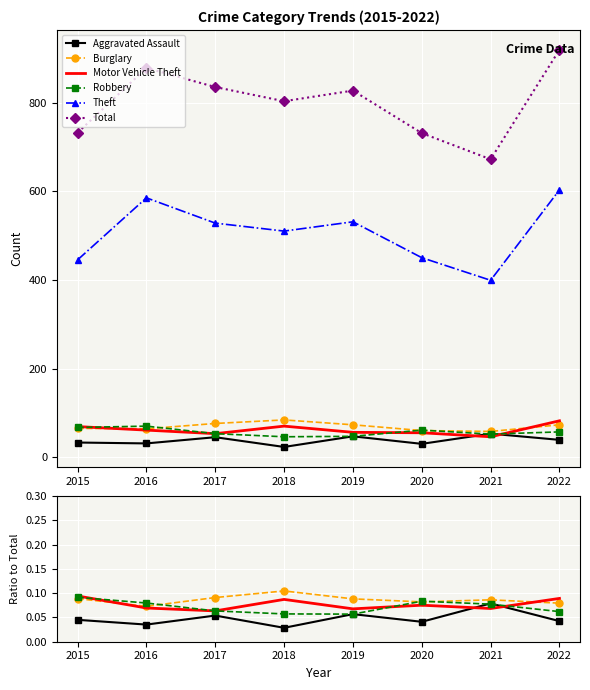

Which has a higher value, 2016 or 2022?

2022